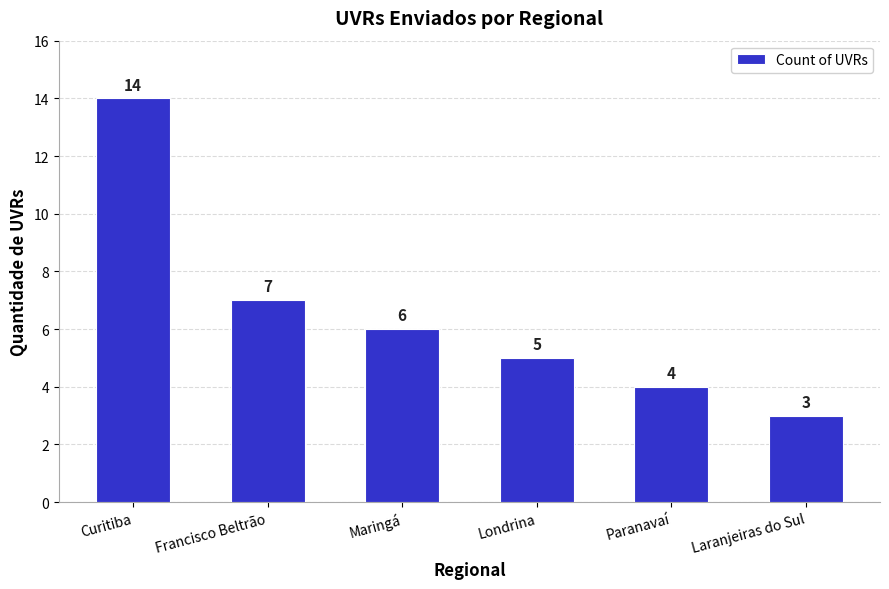

What is the change in value from Curitiba to Paranavaí?

-10